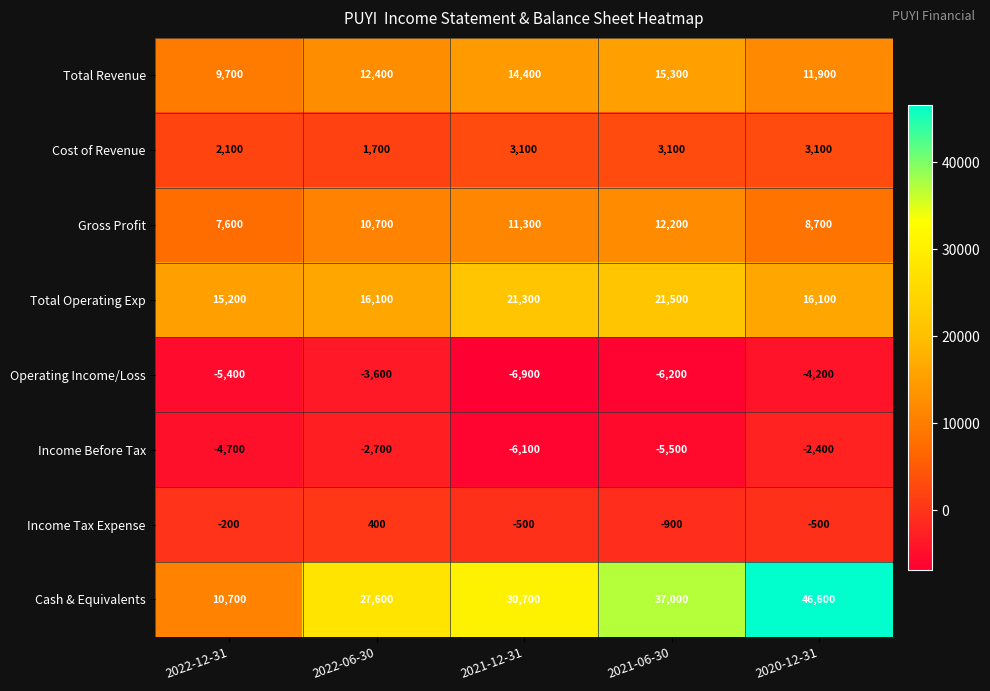

At how many categories does at least one series exceed 16217?

4